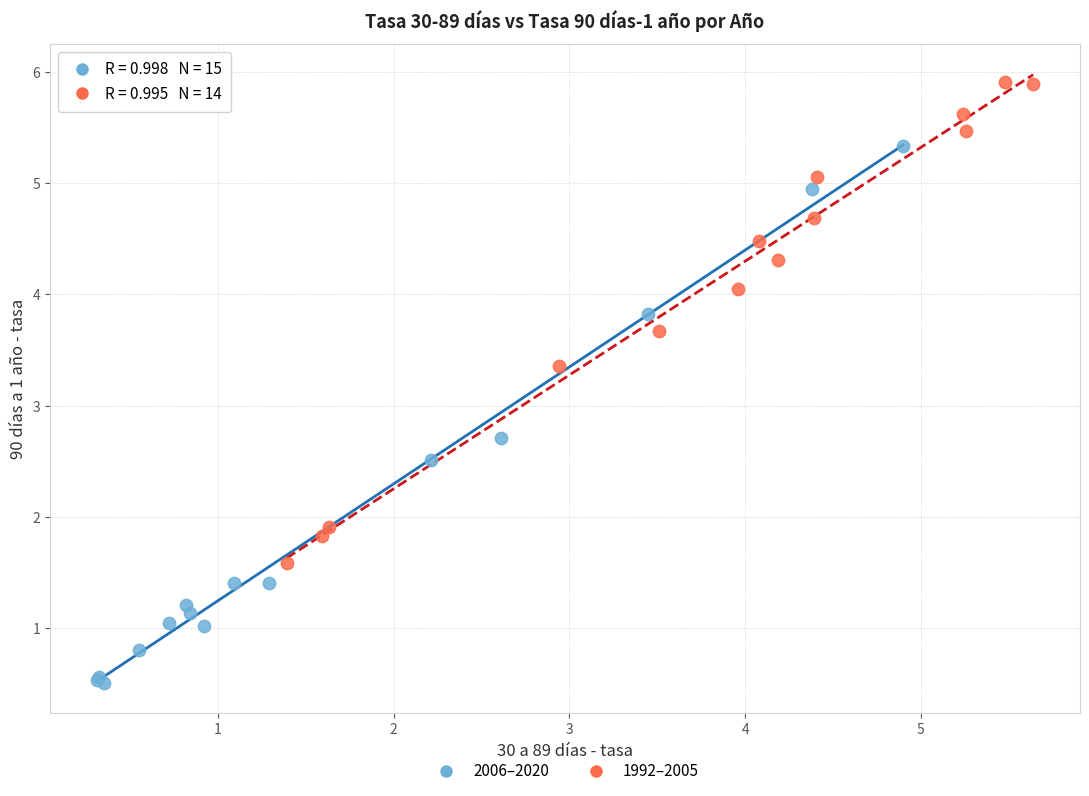

What are all the series names shown in the legend?

2006–2020, 1992–2005